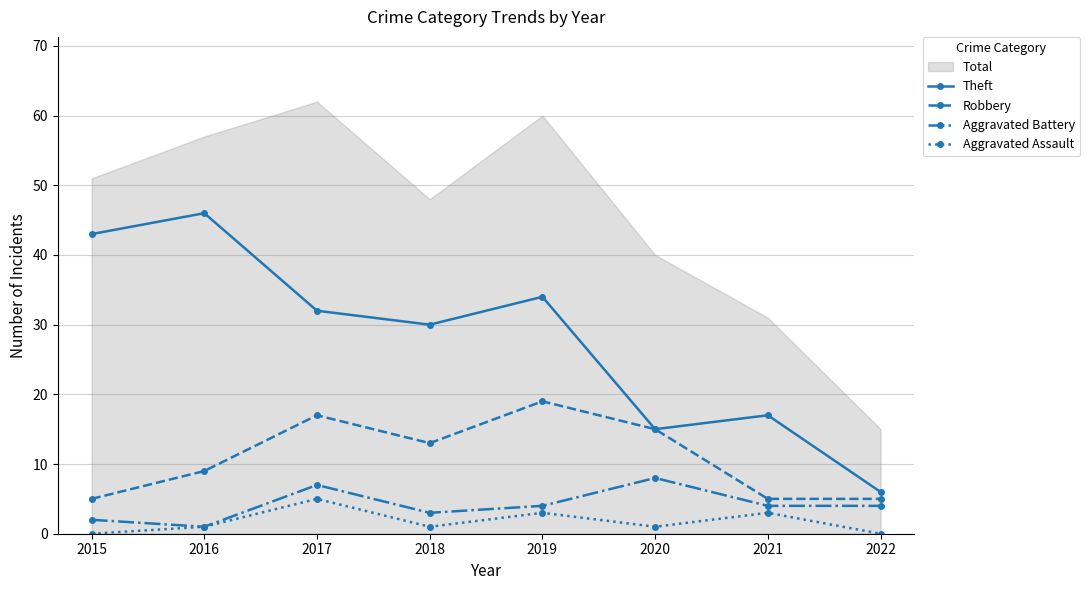

True or false: Robbery and Aggravated Assault cross at least once.

False